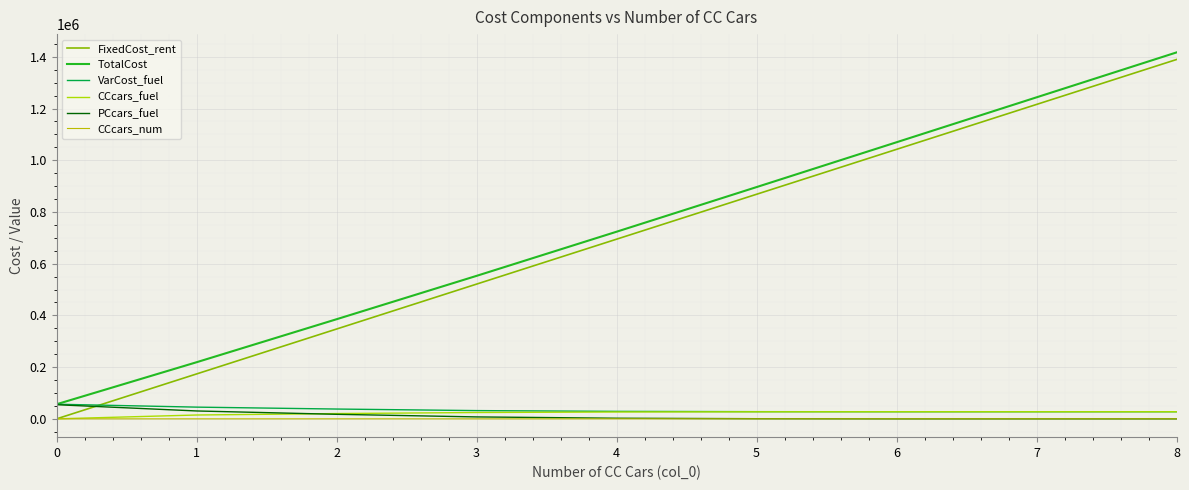

How many values in the VarCost_fuel series are below 28867?

4